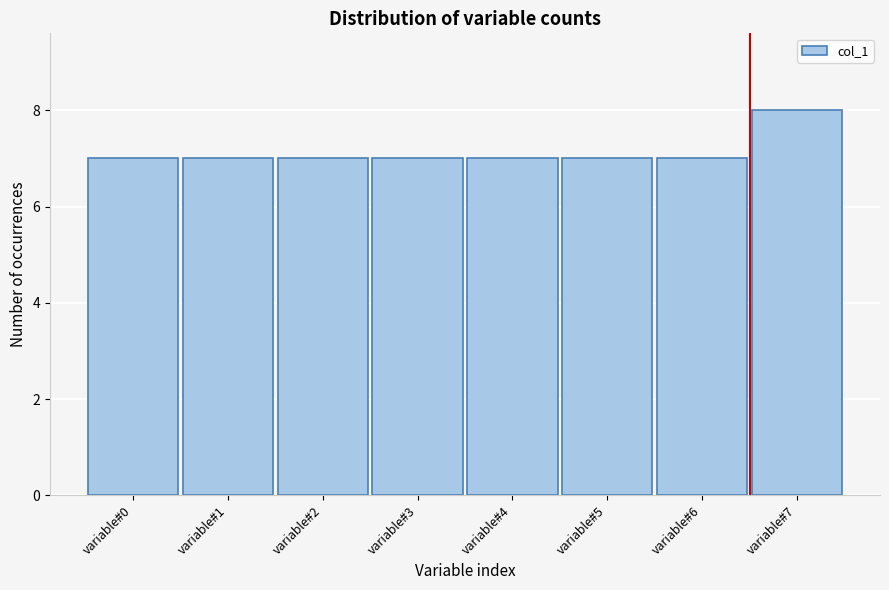

Reading left to right, extract all data points from this chart.

variable#0=7	variable#1=7	variable#2=7	variable#3=7	variable#4=7	variable#5=7	variable#6=7	variable#7=8